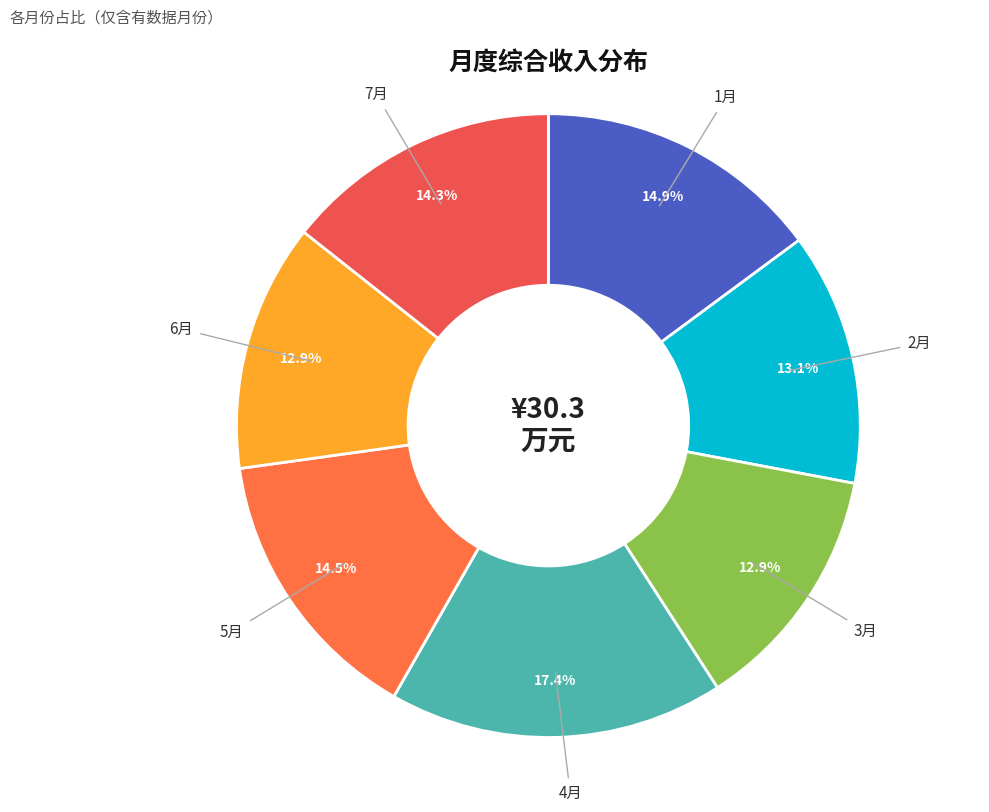

How much of the chart is everything except 2月?

86.9%